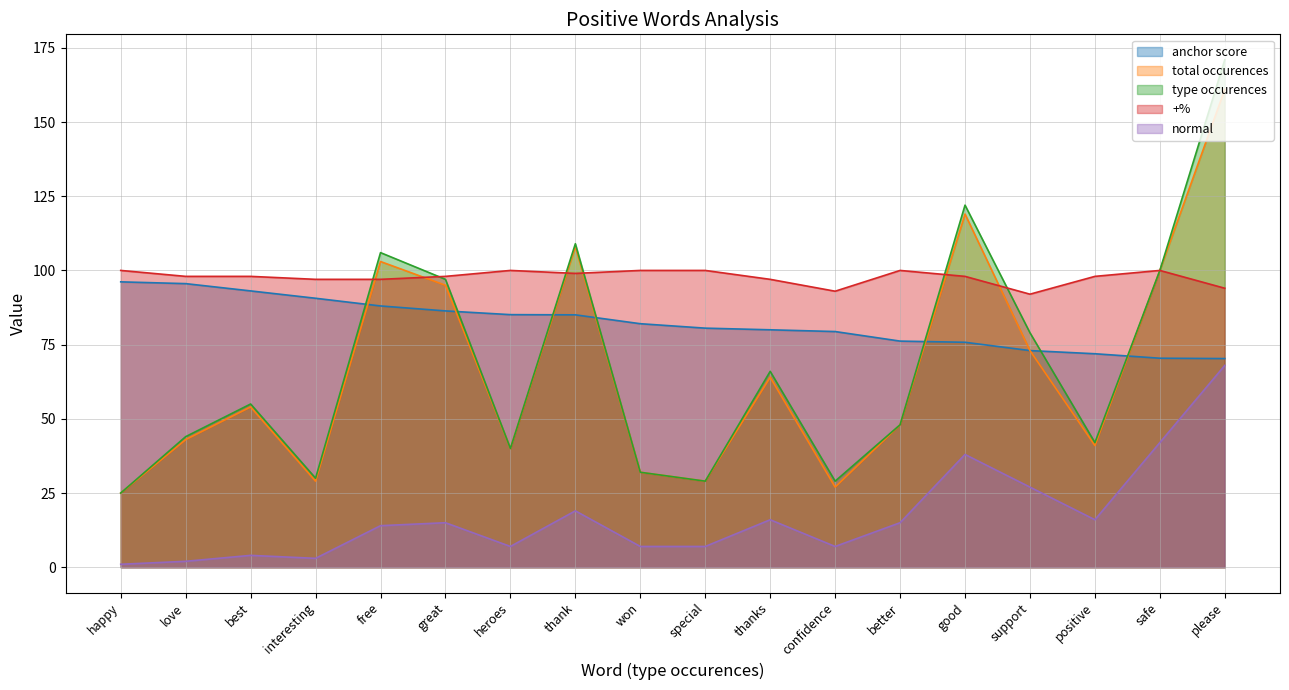

True or false: anchor score and +% intersect in this chart.

False